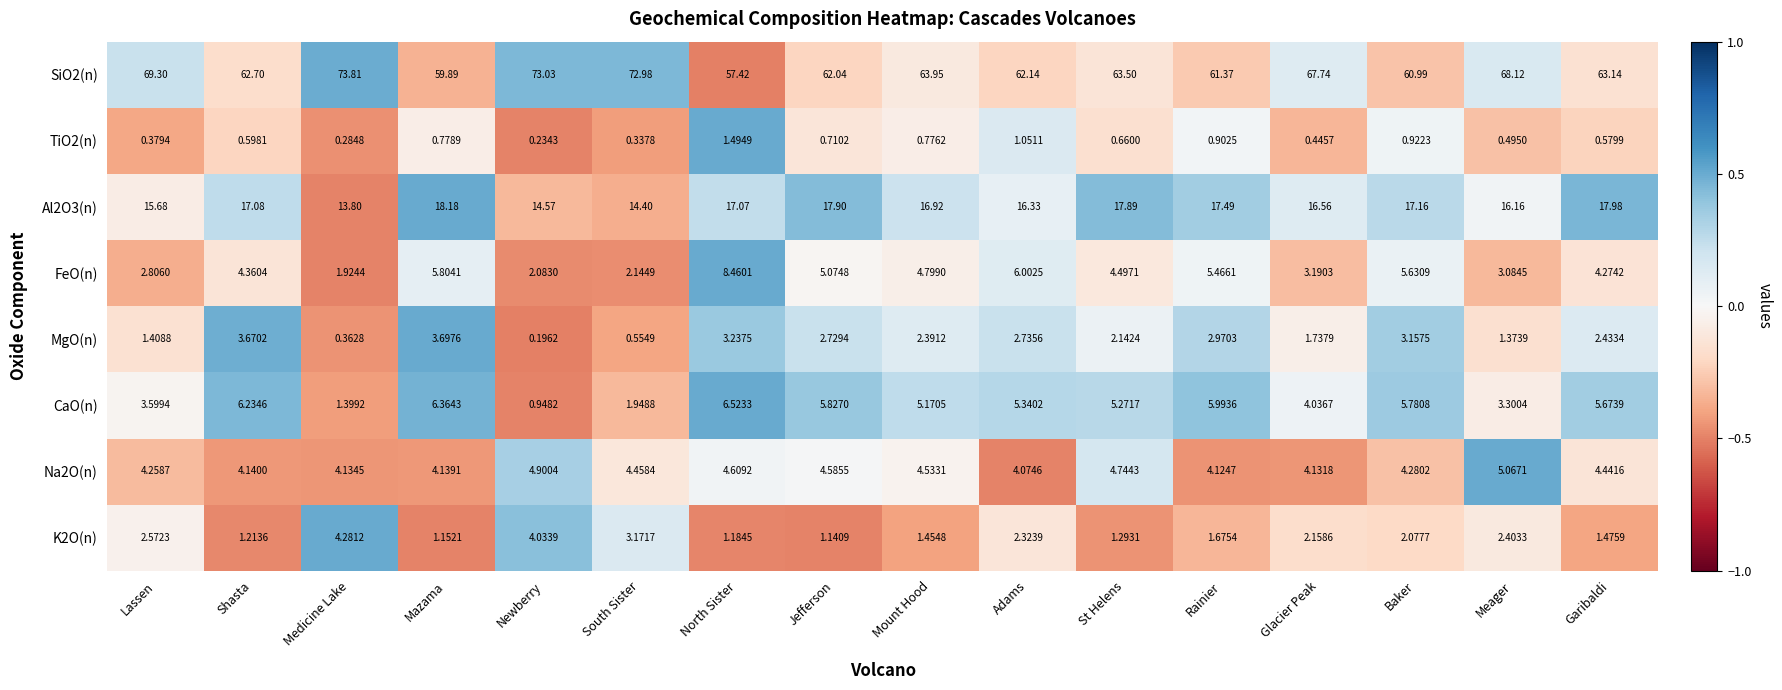

Where is MgO(n) nearest to the value 1?

Meager